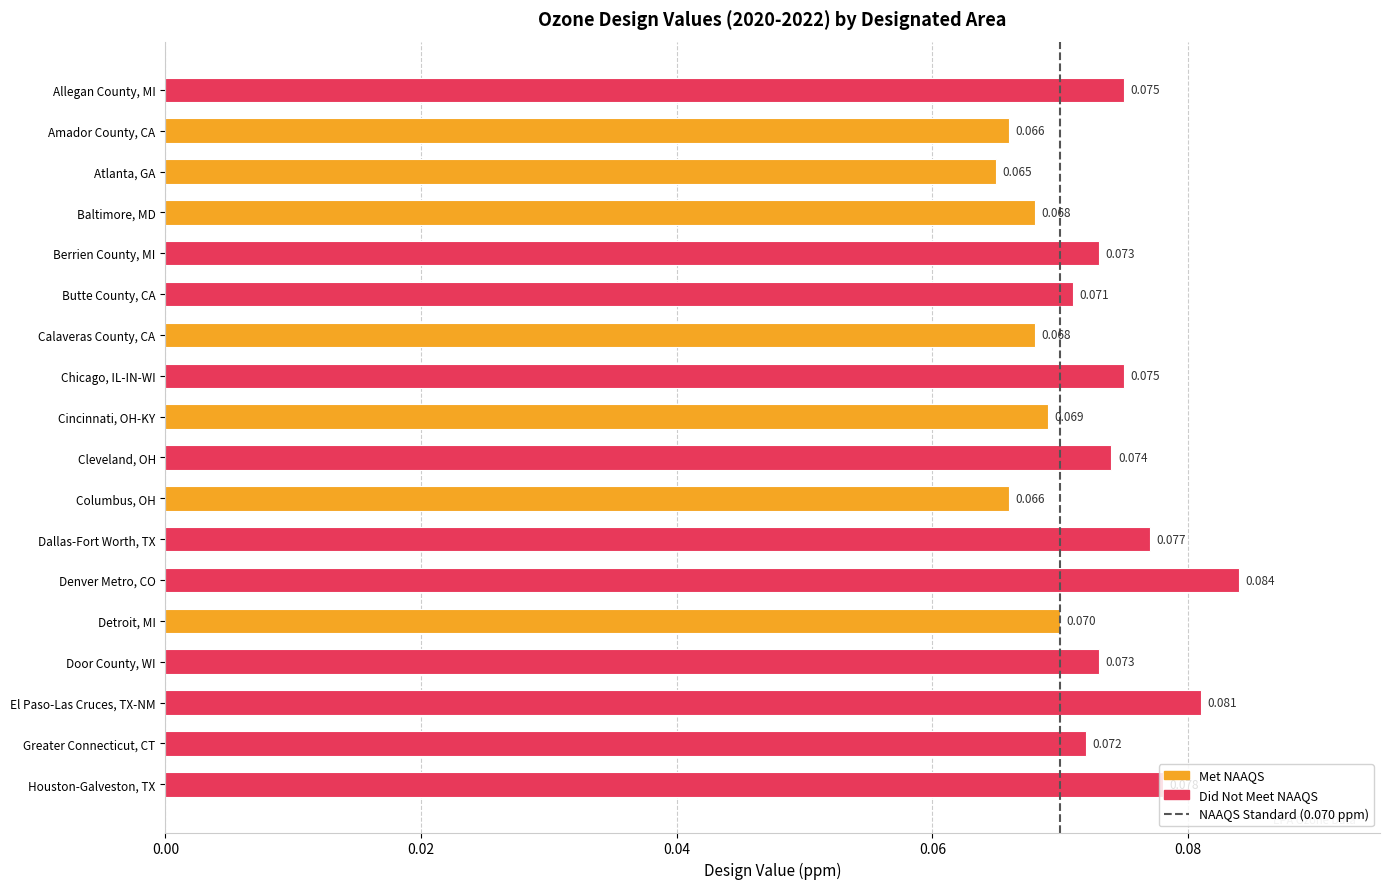

What is the label of the 9th bar from the top?

Cincinnati, OH-KY